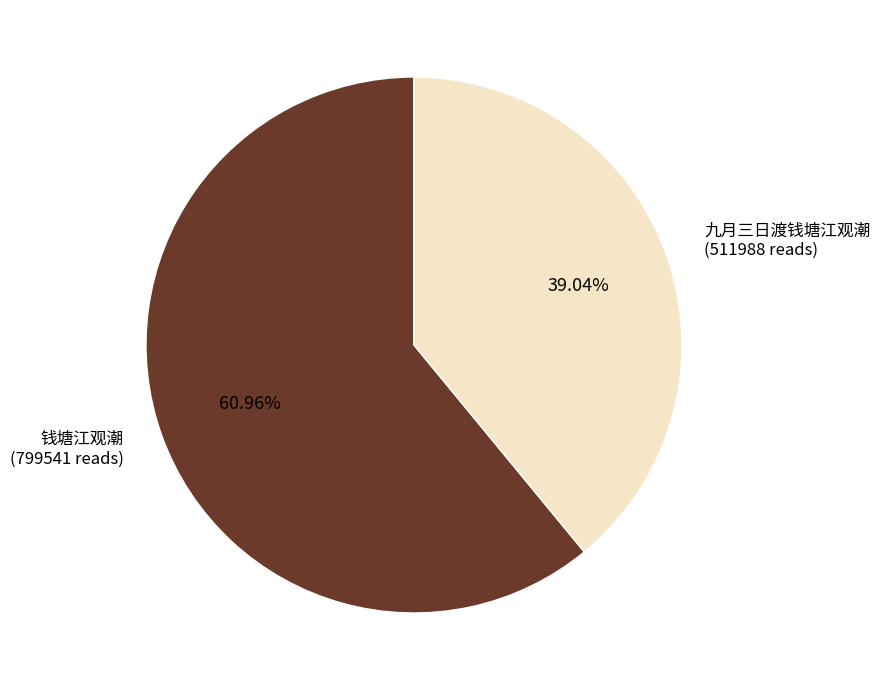

Between 钱塘江观潮 and 九月三日渡钱塘江观潮, which is larger?

钱塘江观潮